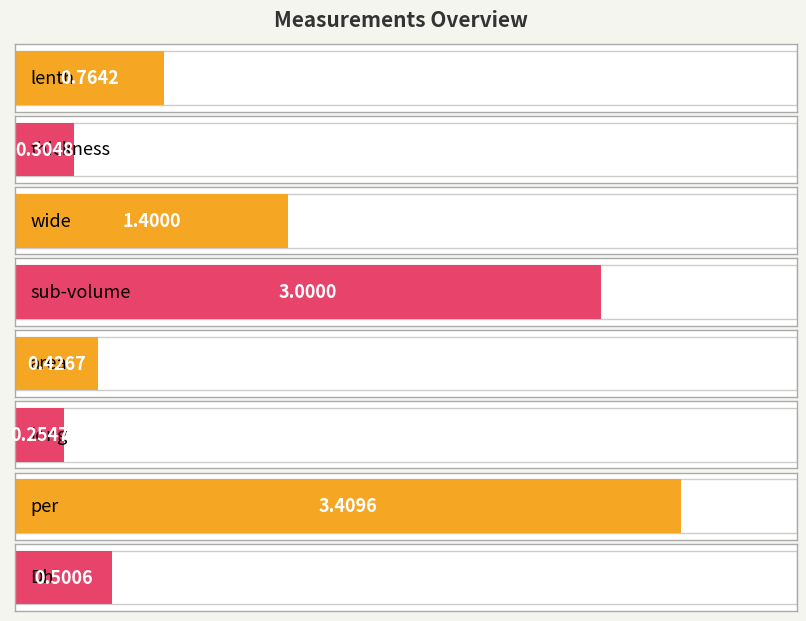

List the labels in order of value, largest first.

per, sub-volume, wide, lenth, Dh, area, thickness, long